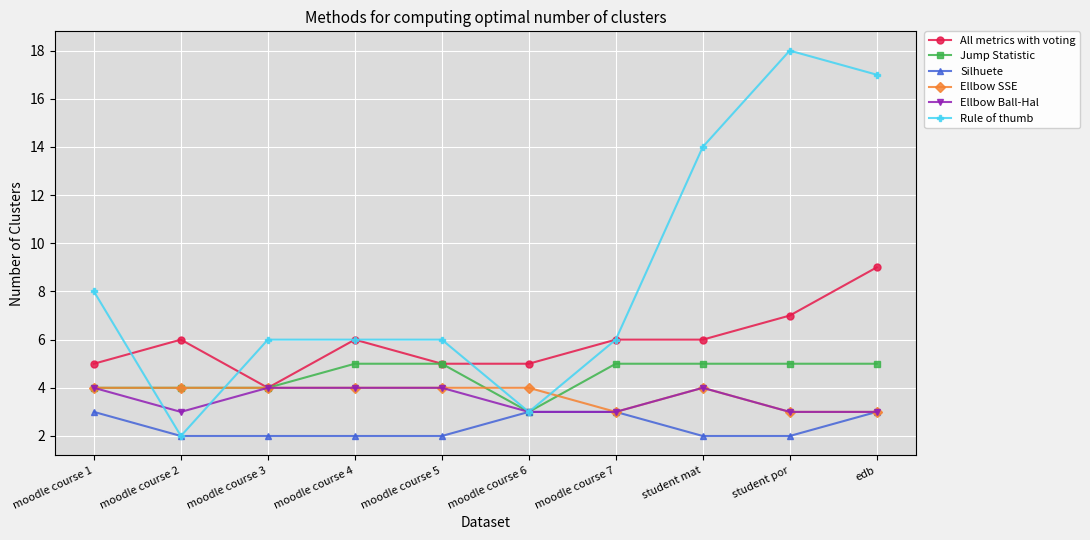

After their last crossing, which series has the higher values: Jump Statistic or Ellbow SSE?

Jump Statistic